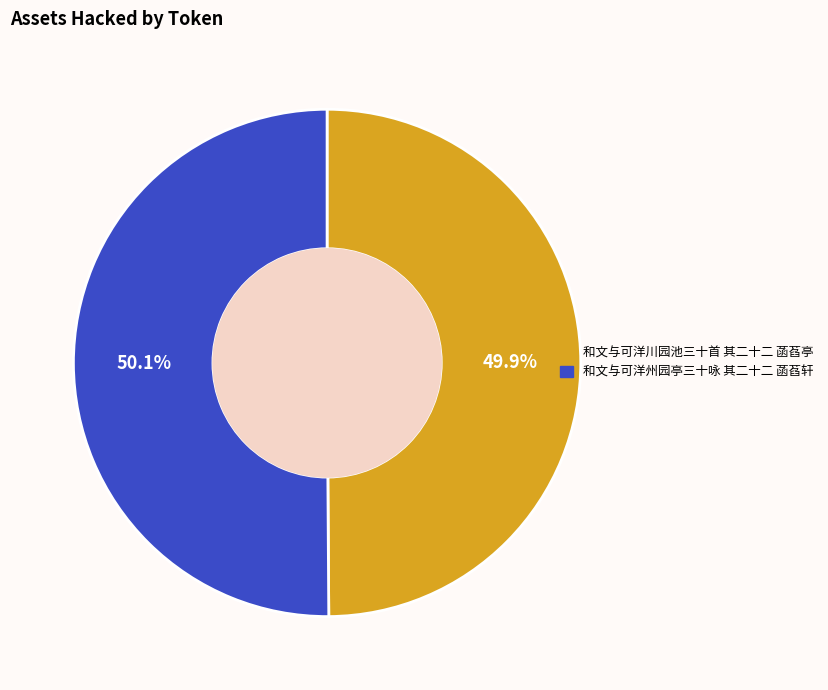

To the nearest percent, what is the average slice percentage?

50%